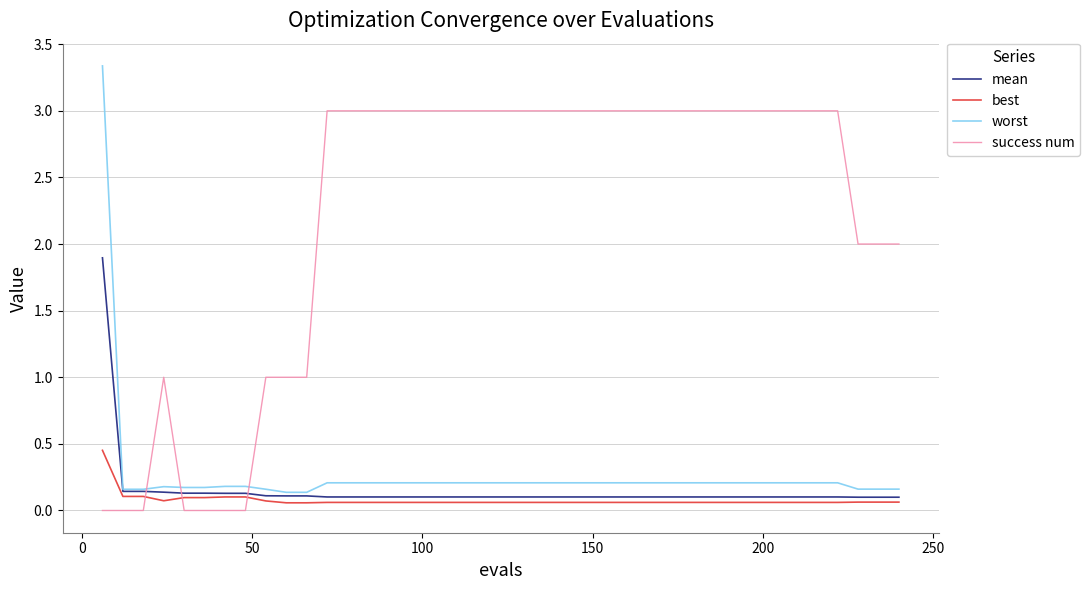

What is the highest value of the success num series?

3.0